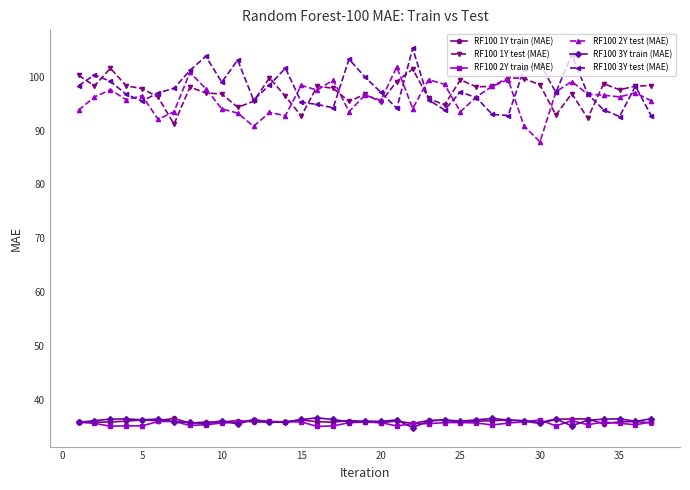

True or false: RF100 3Y train (MAE) has more than 2 interior local peaks.

True